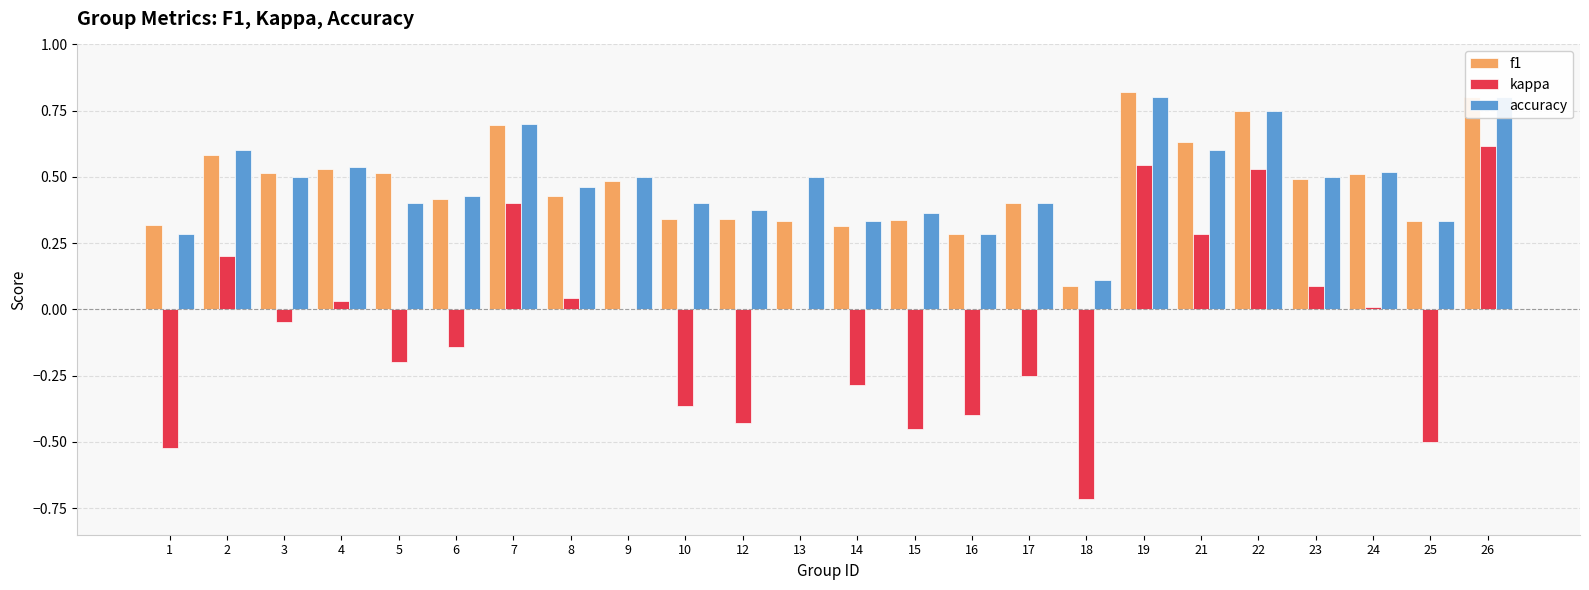

At which category does the chart reach its minimum across all series?

18